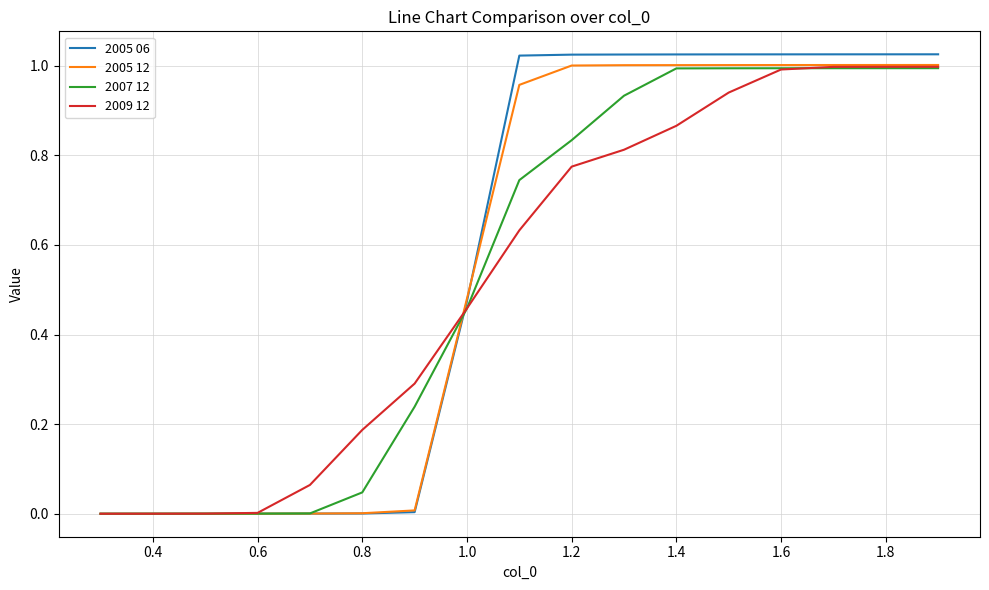

Which series has the largest range (max minus min)?

2005 06